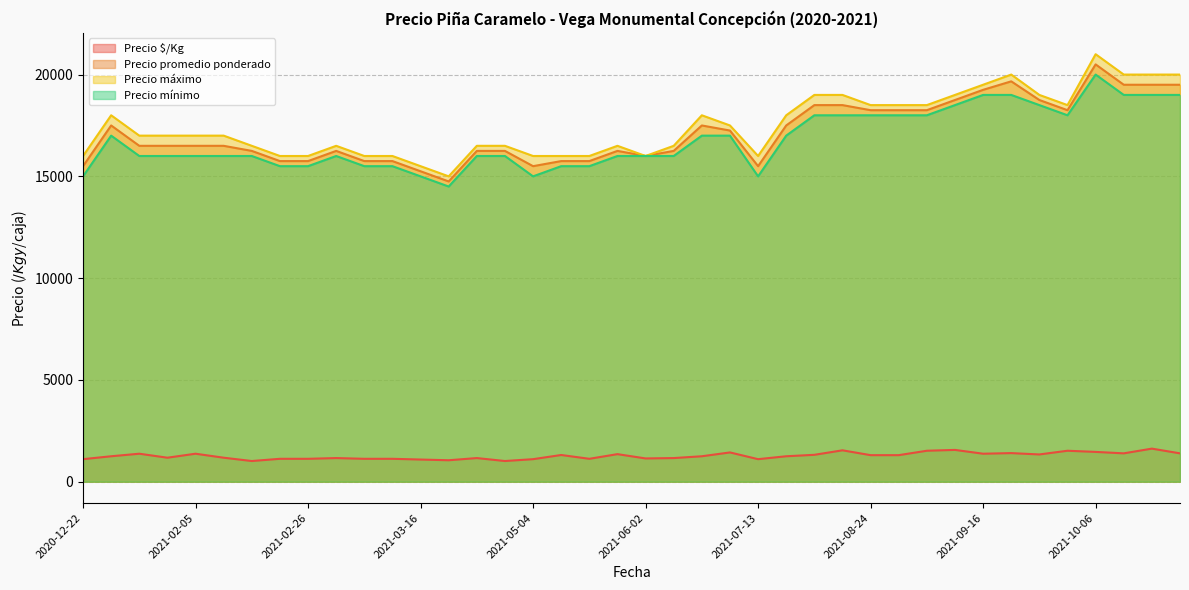

Which series has the largest total across all categories?

Precio máximo